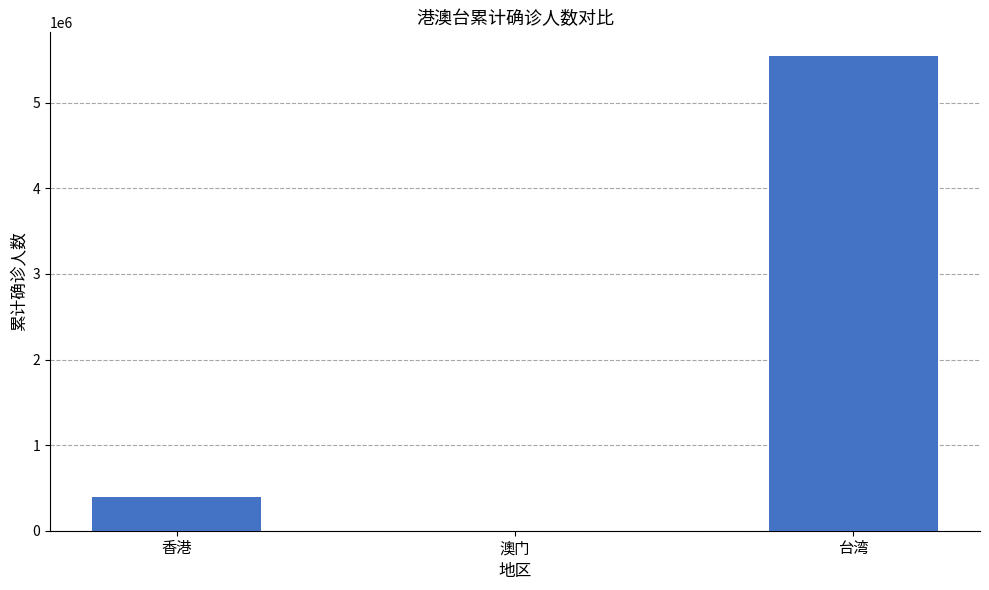

The value at 台湾 is 8802873. True or false?

False